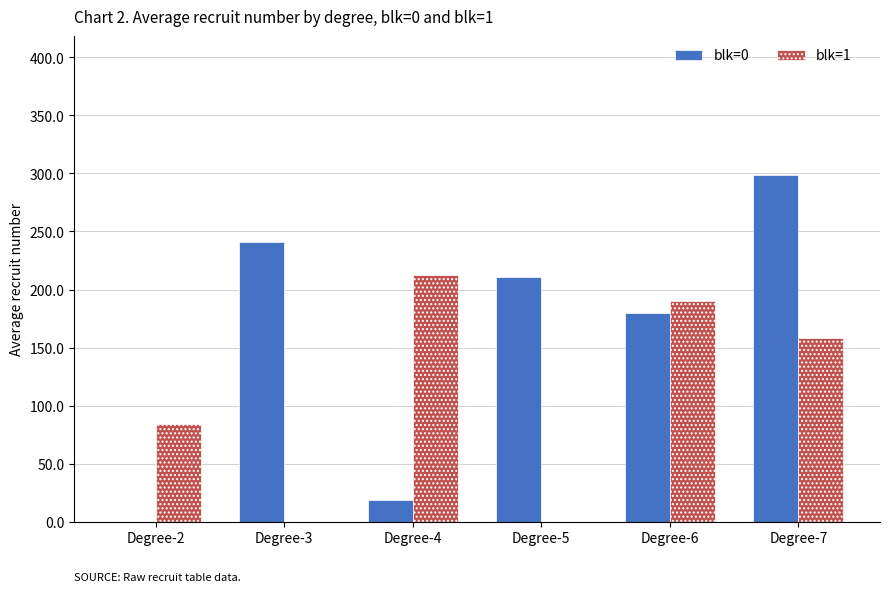

At which label is blk=1 closest to 106?

Degree-2